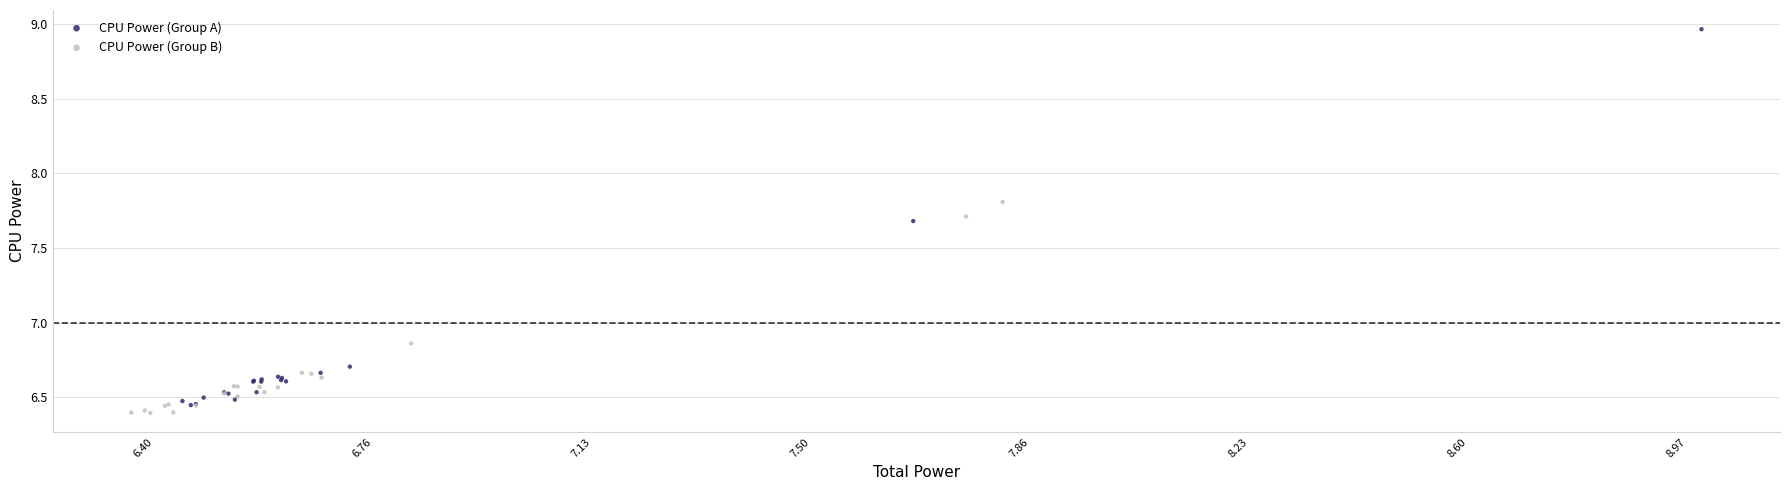

Which series reaches the maximum Y coordinate?

CPU Power (Group A)